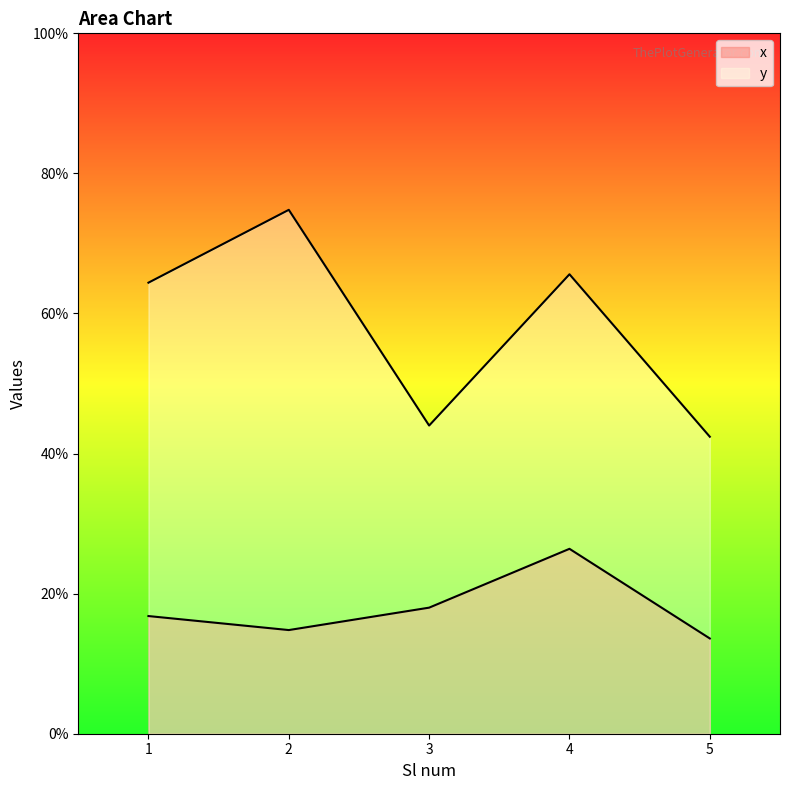

How many interior local peaks does the y series have?

2